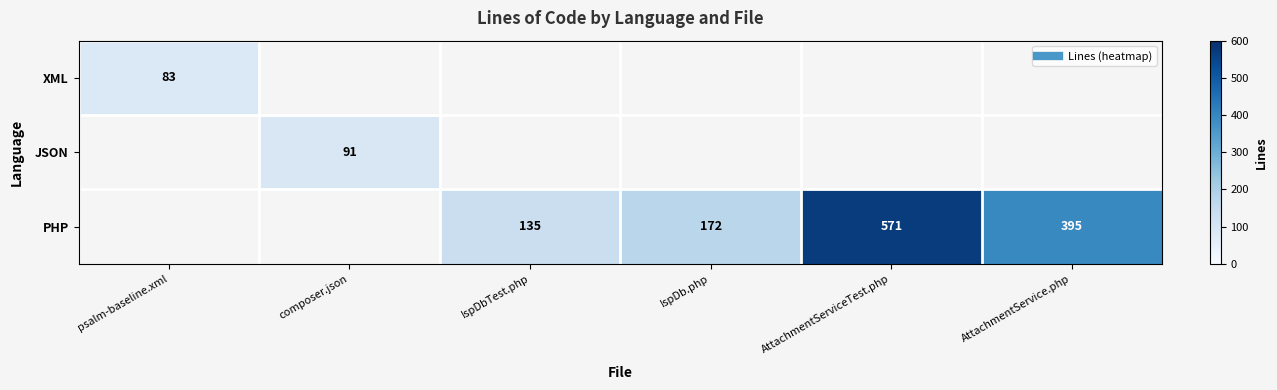

At how many categories does at least one series exceed 329?

2